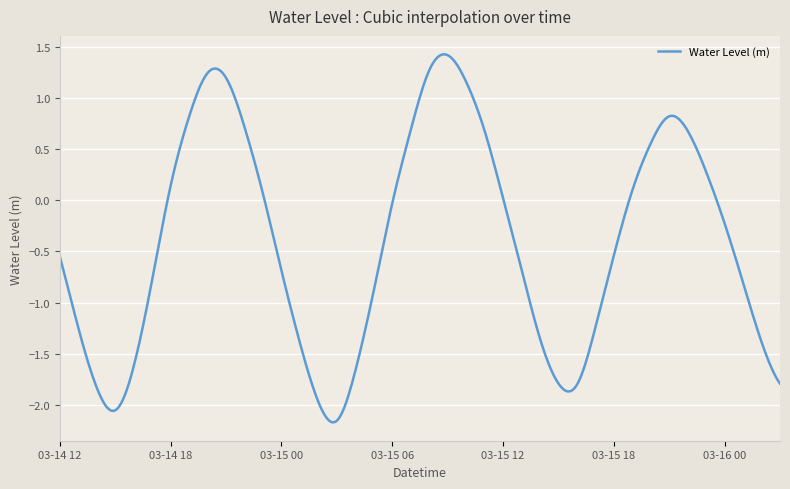

What is the difference between the maximum and minimum values?

3.6